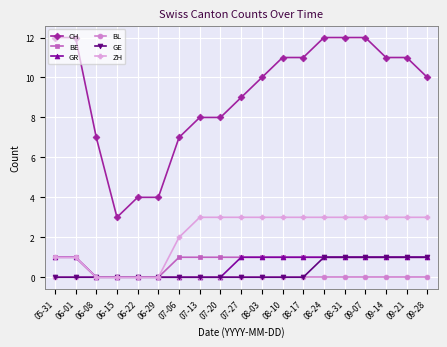

True or false: BE has a value of 2 at 08-31.

False